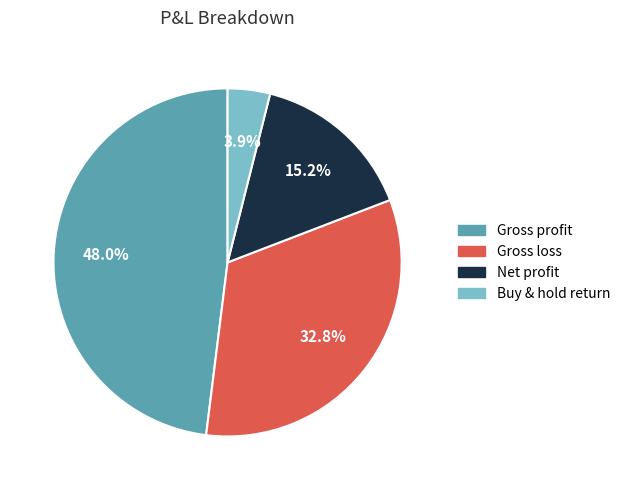

What is the largest slice in the pie chart?

Gross profit